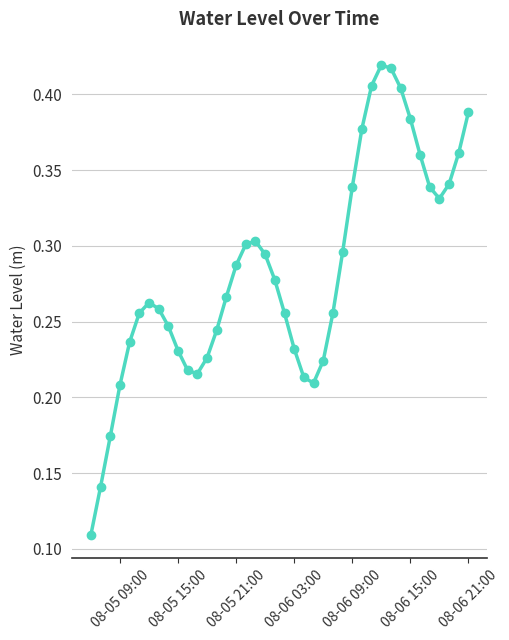

True or false: the data has more than 0 interior local peaks.

True